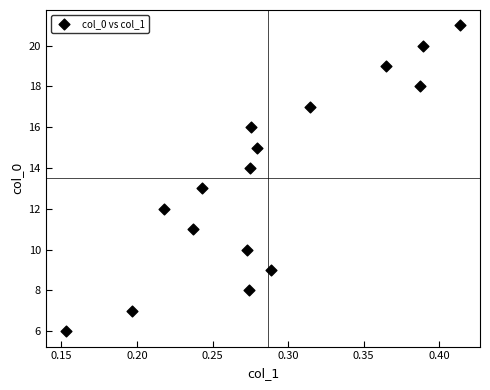

How many points are shown in the scatter plot?

16